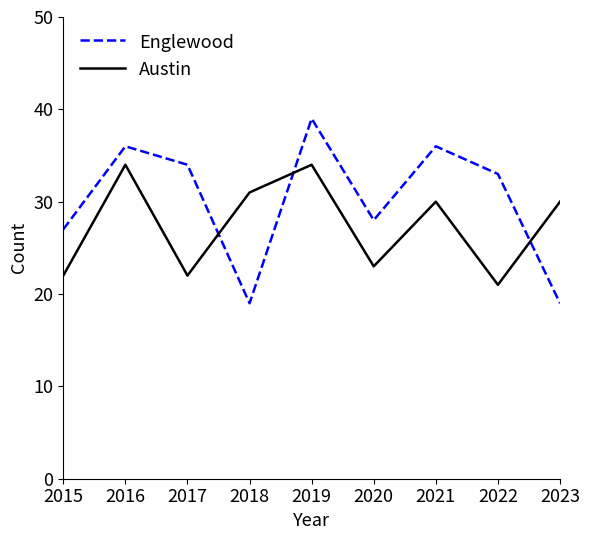

At which category does Englewood reach its first local valley?

2018